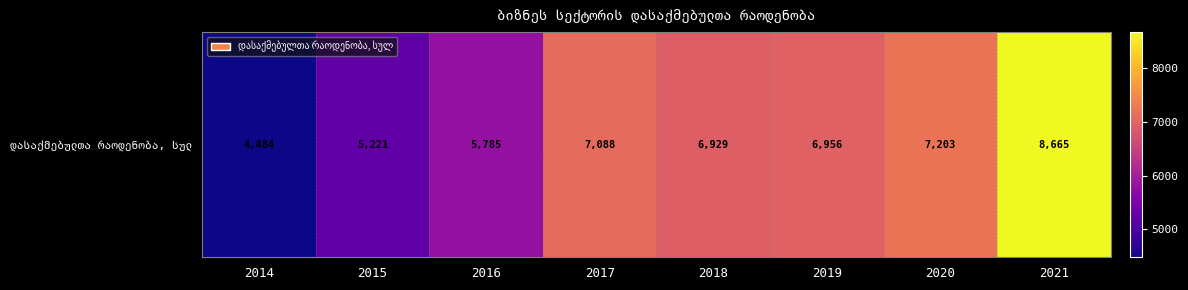

Reading left to right, transcribe all the data shown in this chart.

2014=4484.0	2015=5221.1	2016=5785.0	2017=7088.0	2018=6929.0	2019=6956.0	2020=7203.0	2021=8665.0